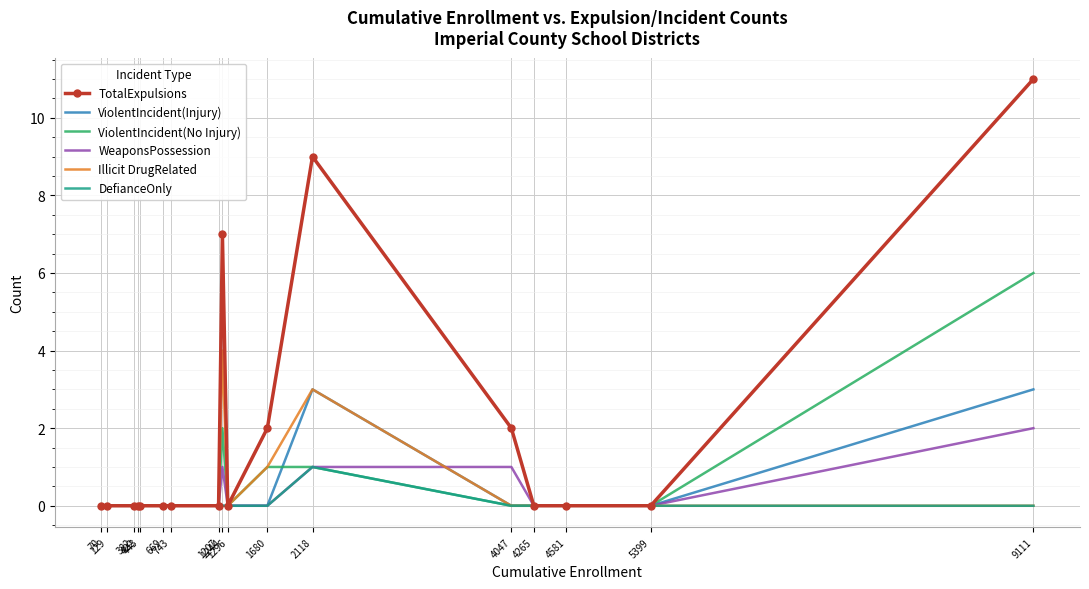

Which series has the largest total across all categories?

TotalExpulsions